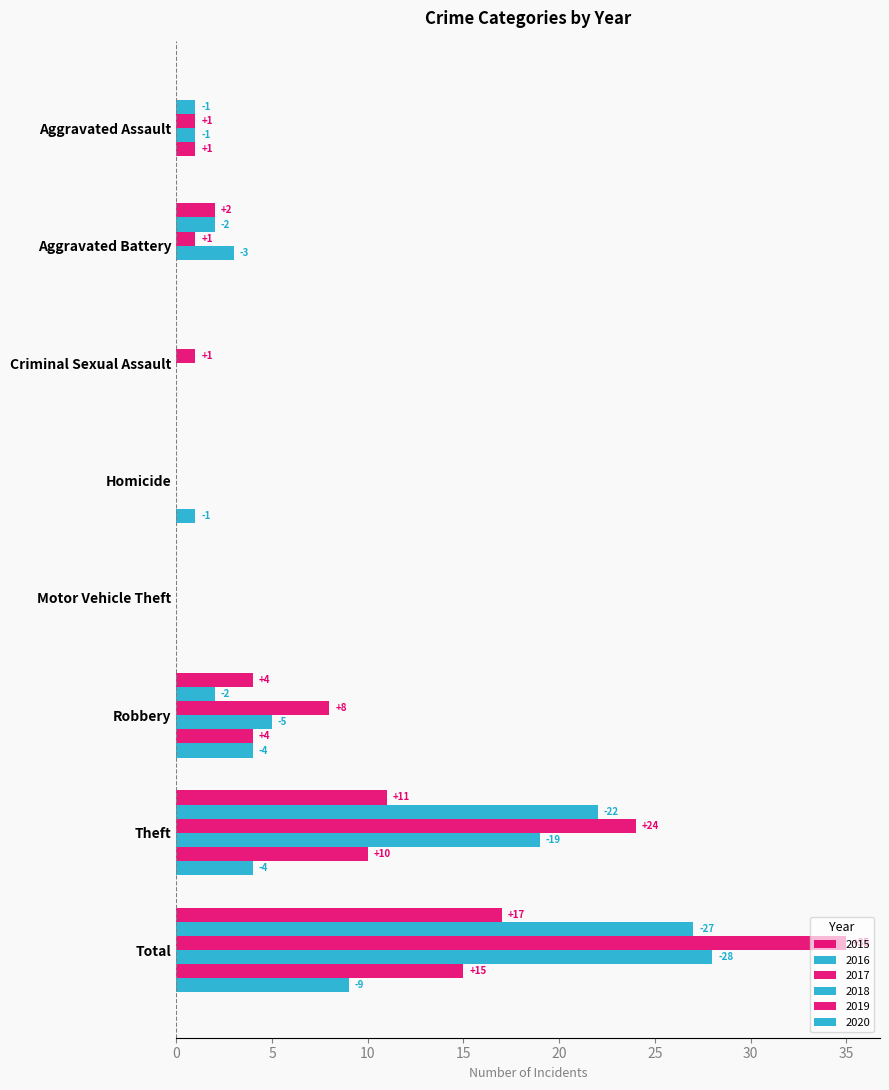

At which label does 2015 first exceed 2?

Robbery